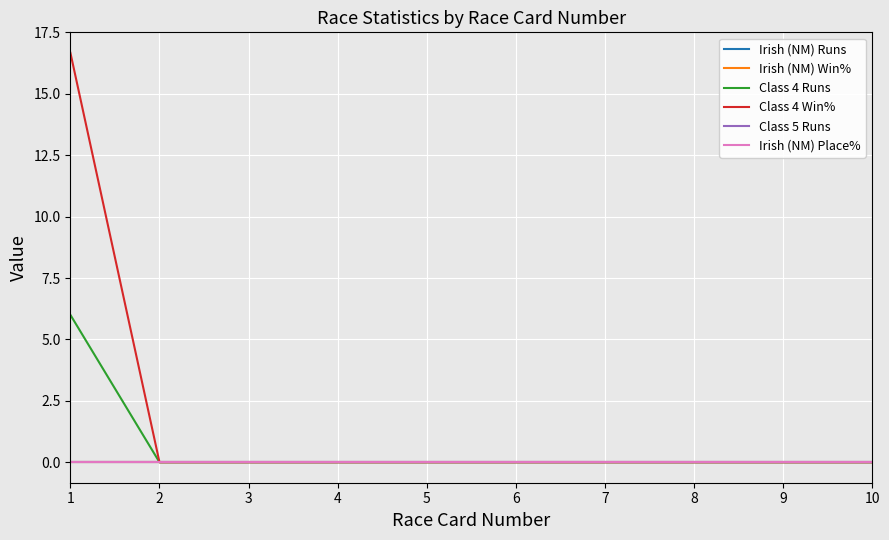

Which has a higher value, 3 or 7?

3